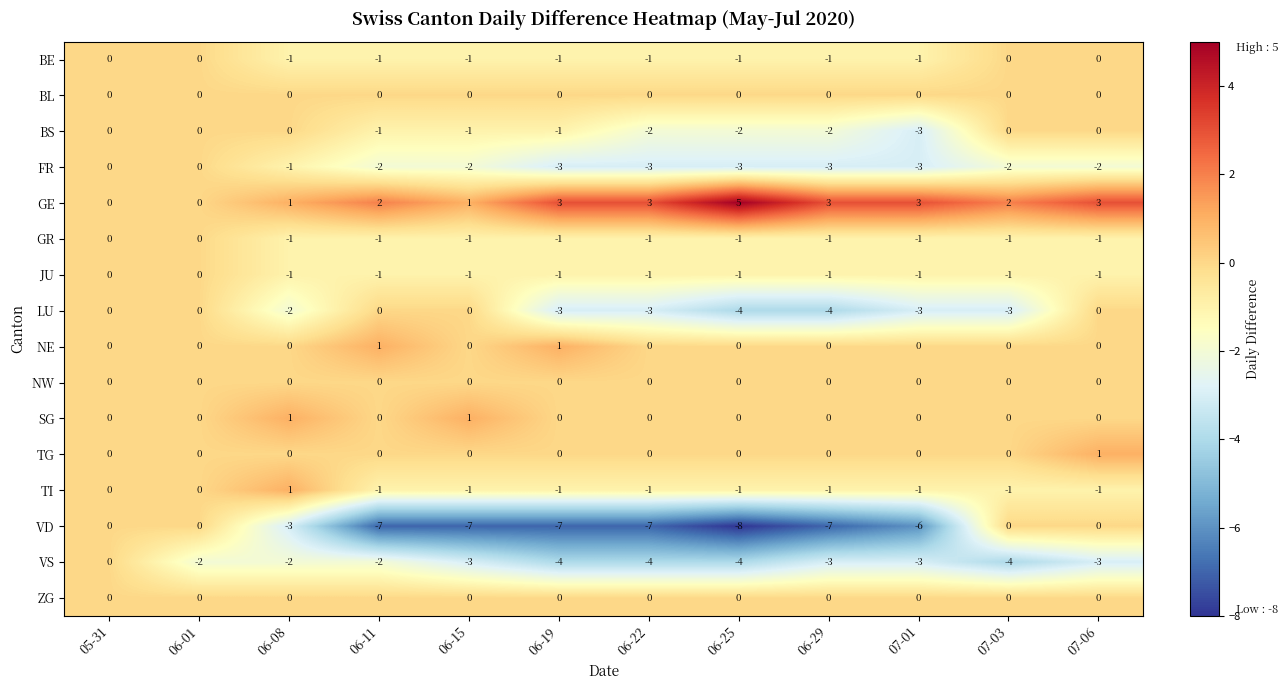

What is the total value across all series at 07-06?

-4